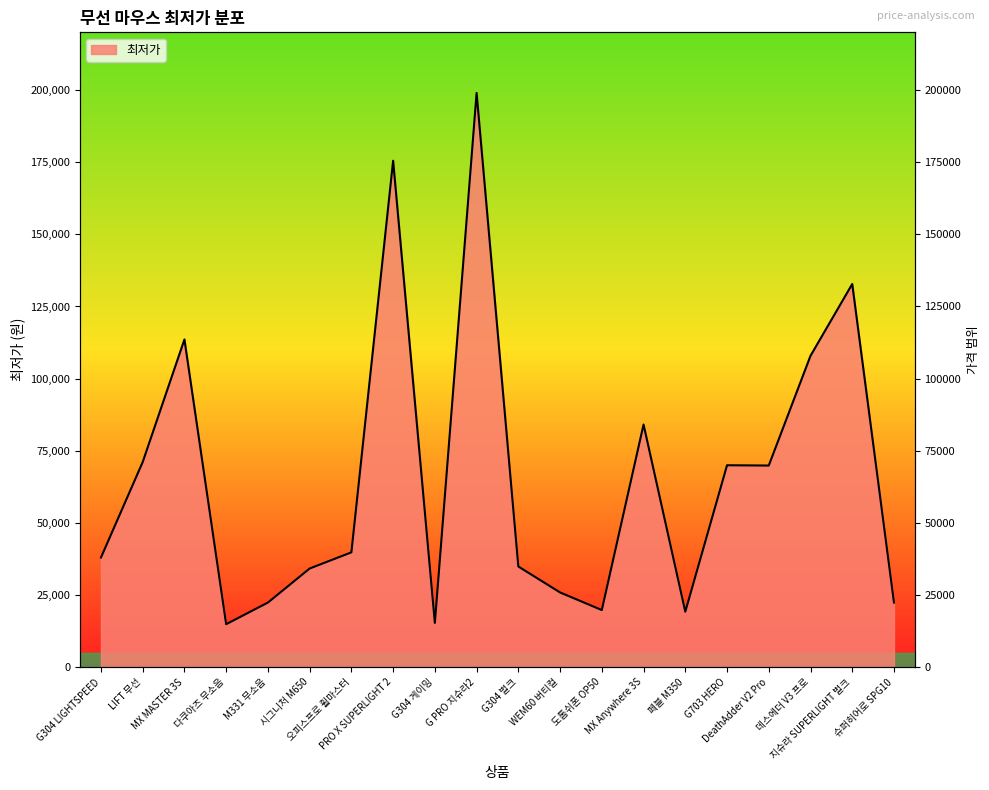

What value does the data have at 시그니처 M650, to the nearest 100?

34200